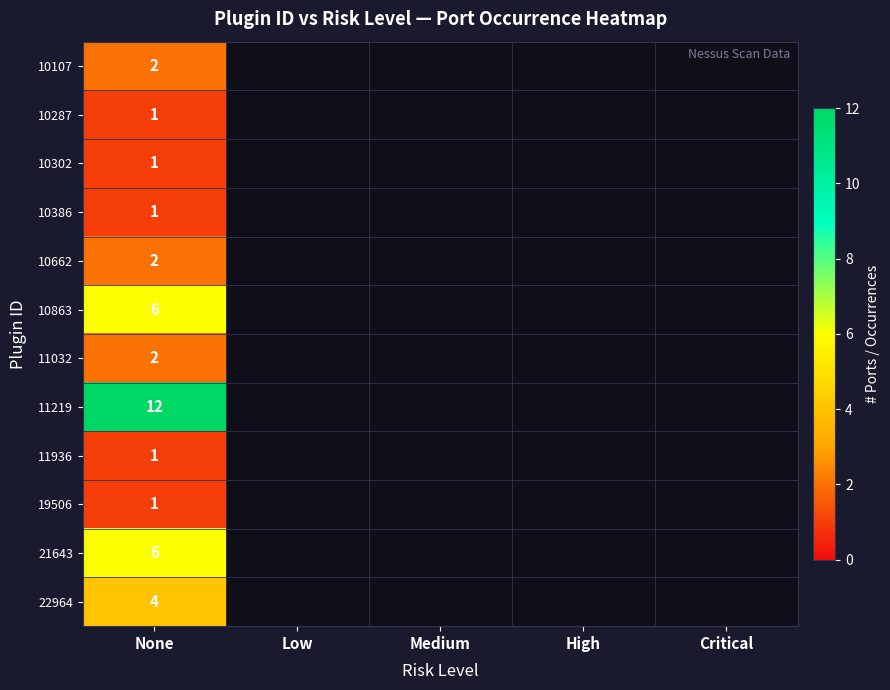

Where is 11032 nearest to the value 2?

None